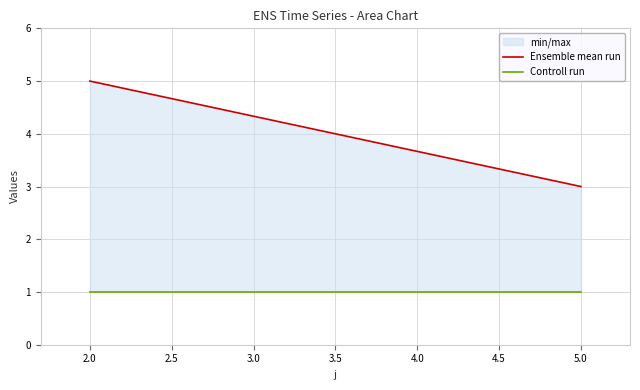

List the series in order of their peak value, highest first.

Ensemble mean run, Controll run